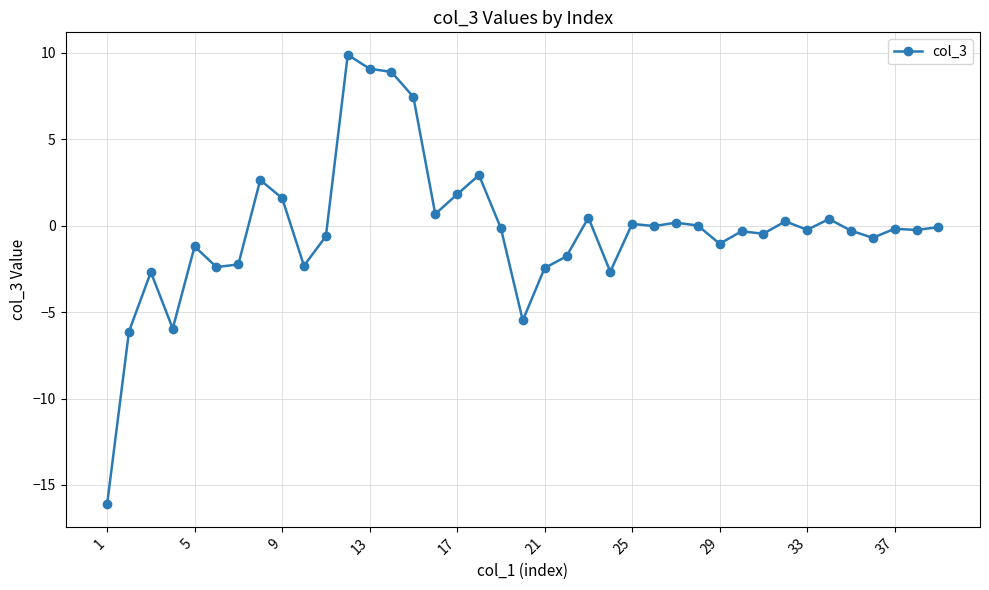

What is the greatest value displayed?

9.9